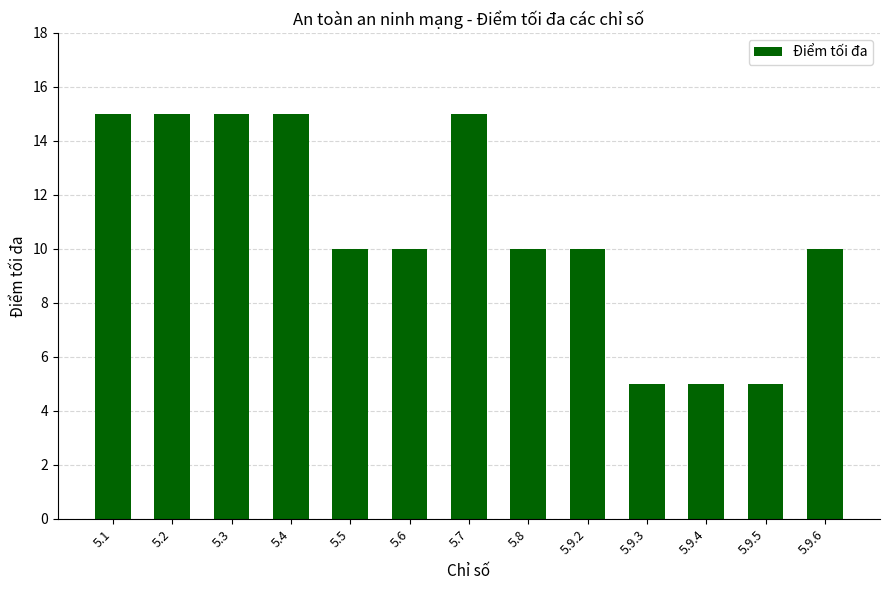

Reading right to left, list all the values displayed in this chart.

5.9.6=10	5.9.5=5	5.9.4=5	5.9.3=5	5.9.2=10	5.8=10	5.7=15	5.6=10	5.5=10	5.4=15	5.3=15	5.2=15	5.1=15